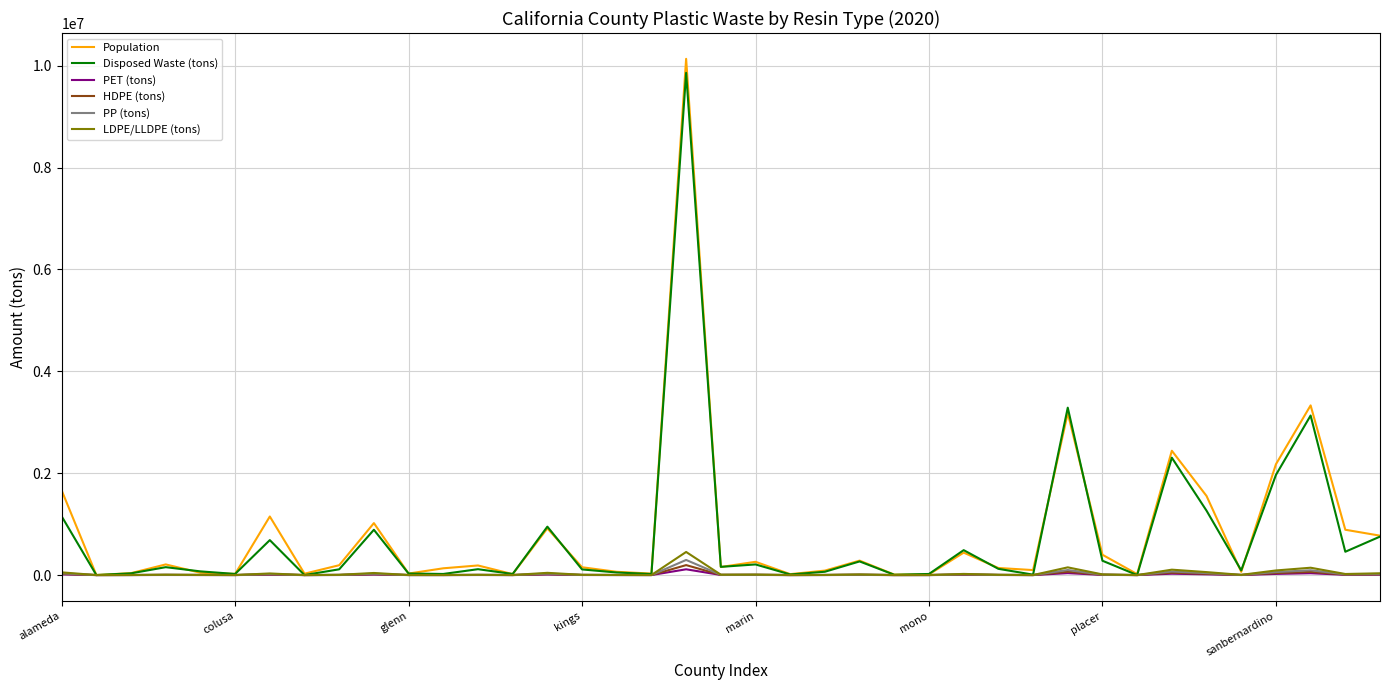

Which series has the largest range (max minus min)?

Population